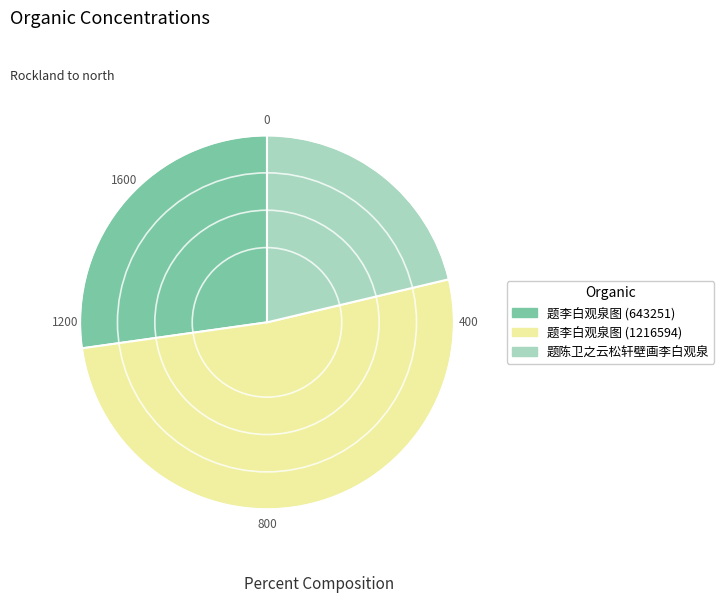

The 题李白观泉图 (1216594) slice represents 57% of the pie. True or false?

False